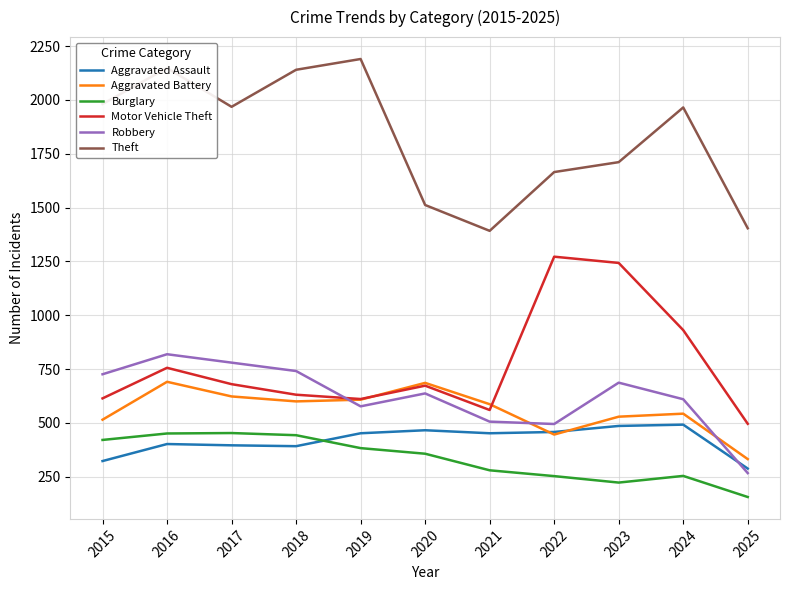

What are all the series names shown in the legend?

Aggravated Assault, Aggravated Battery, Burglary, Motor Vehicle Theft, Robbery, Theft